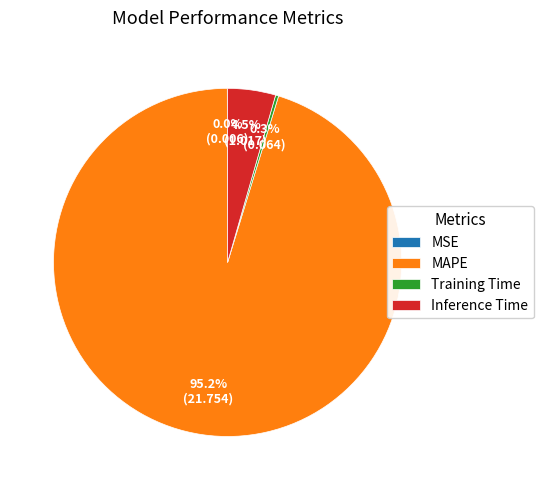

Does any single category account for the majority?

Yes